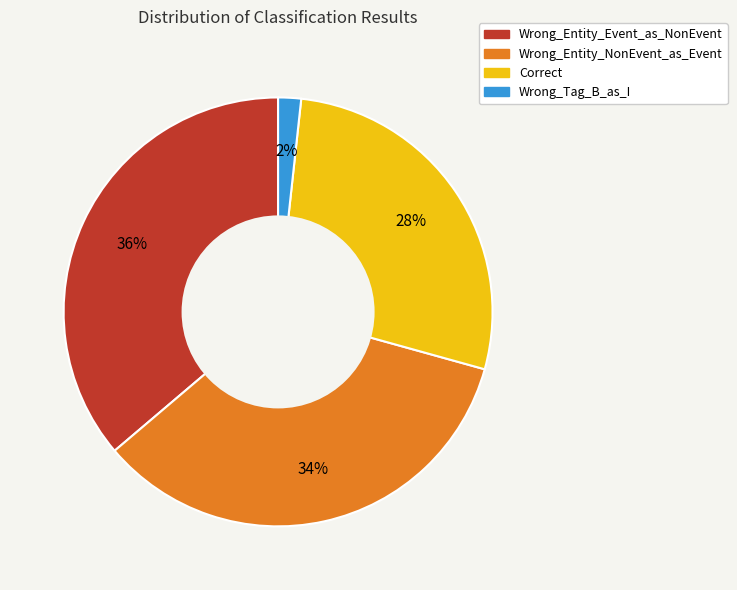

What percentage is the Correct slice, to the nearest percent?

28%